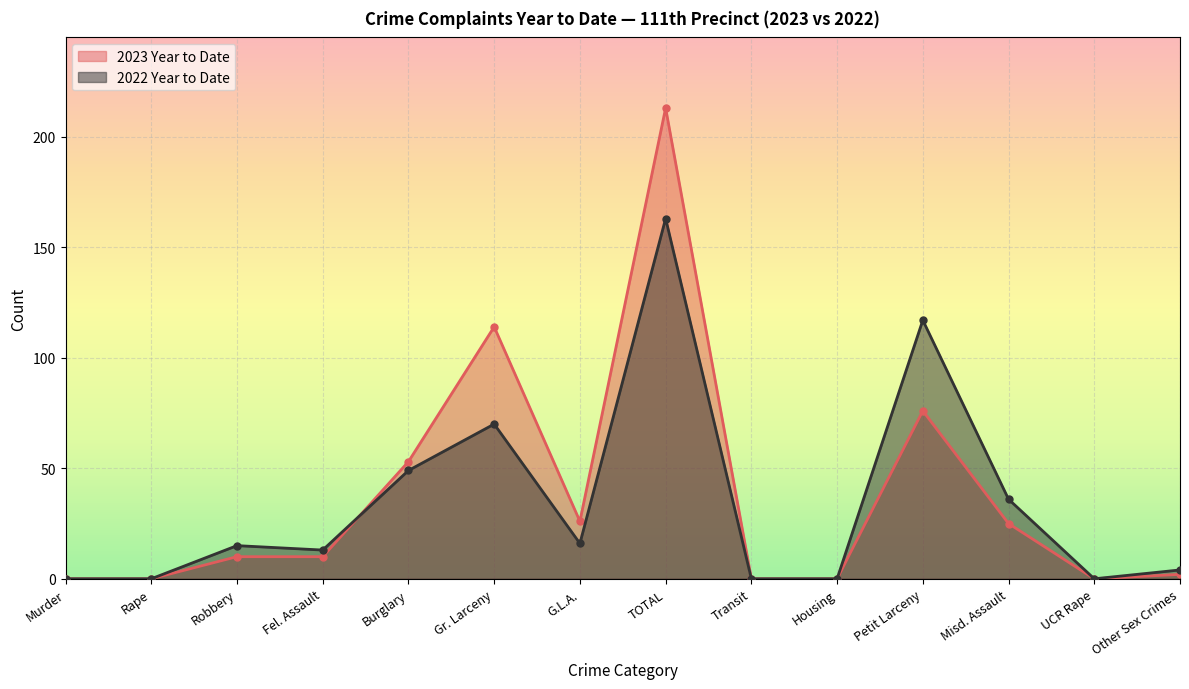

What is the sum of the 2023 Year to Date values at Robbery and Fel. Assault?

20